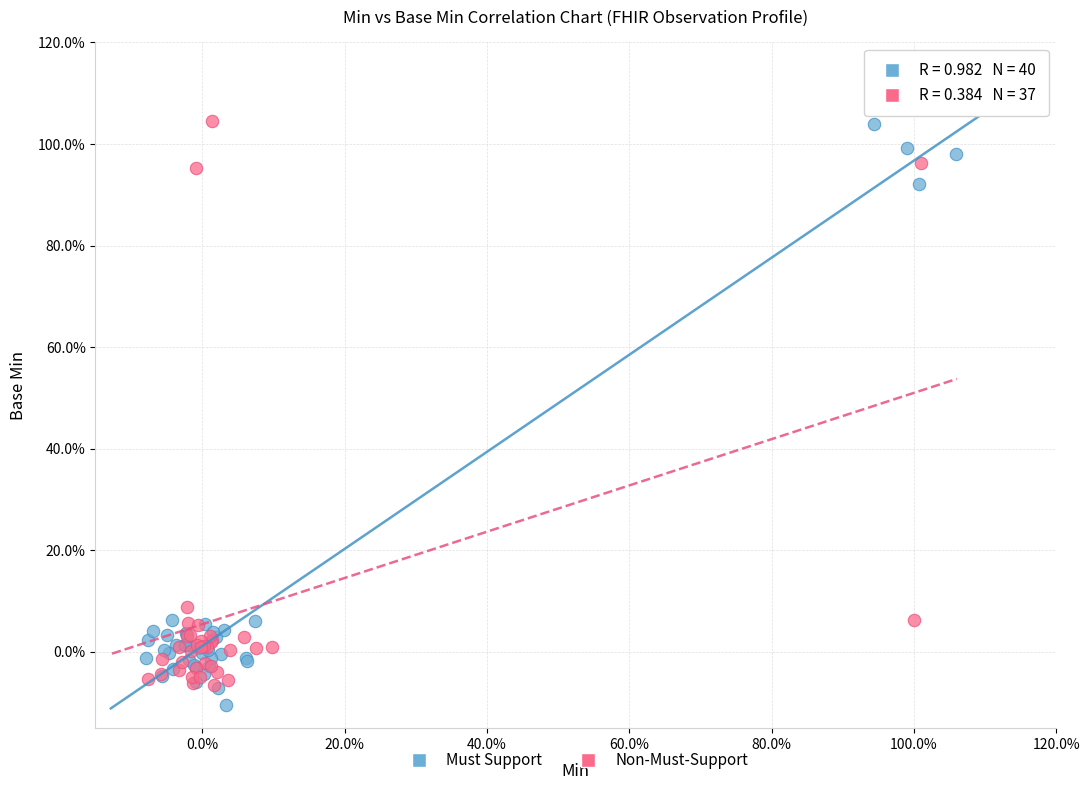

What are all the series names shown in the legend?

Must Support, Non-Must-Support